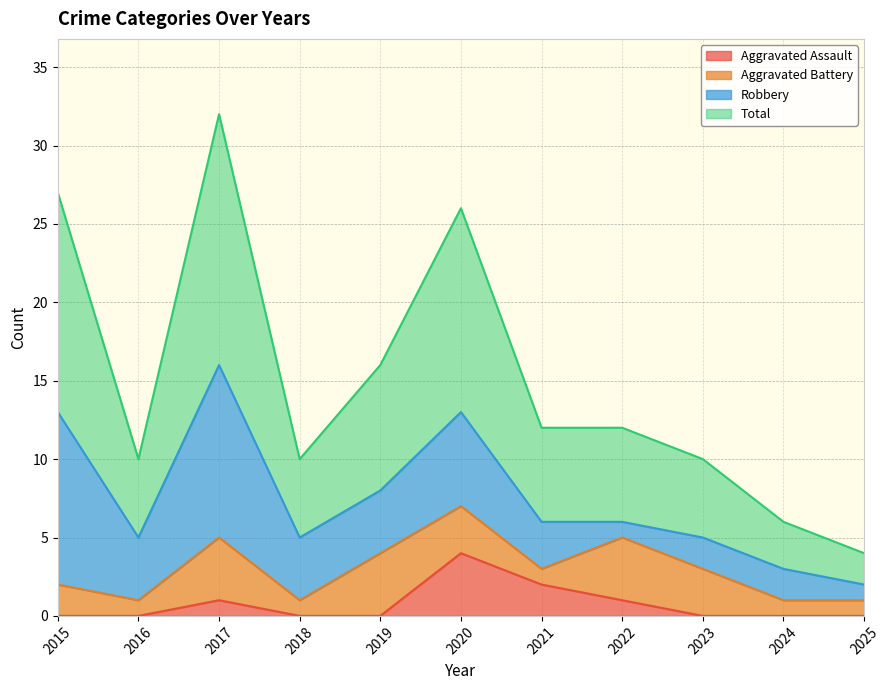

What is the difference between the maximum and minimum values in the Total series?

28